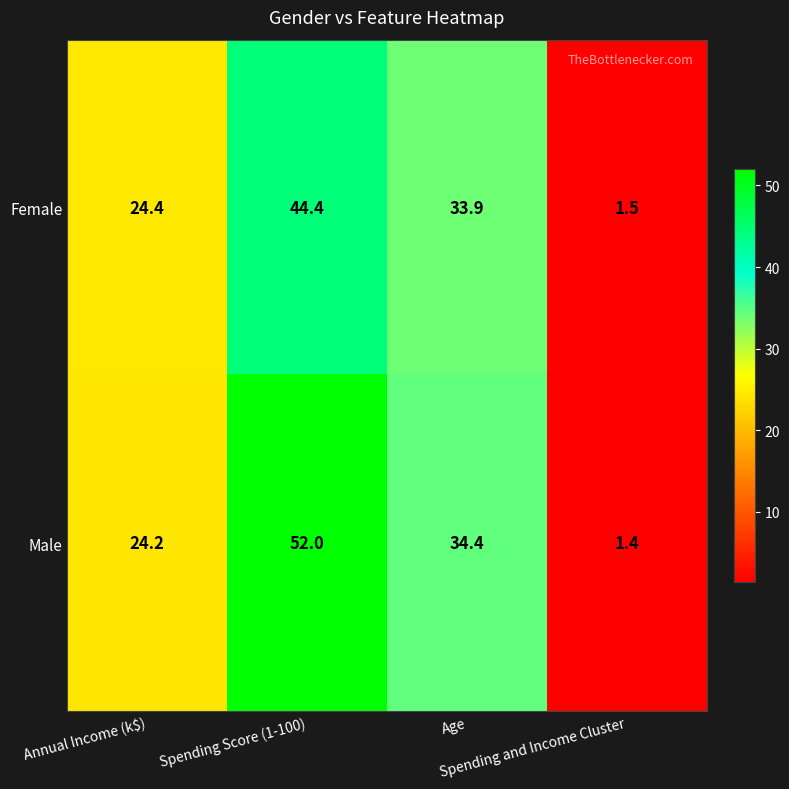

What is the difference between the maximum and minimum values in the Female series?

42.9